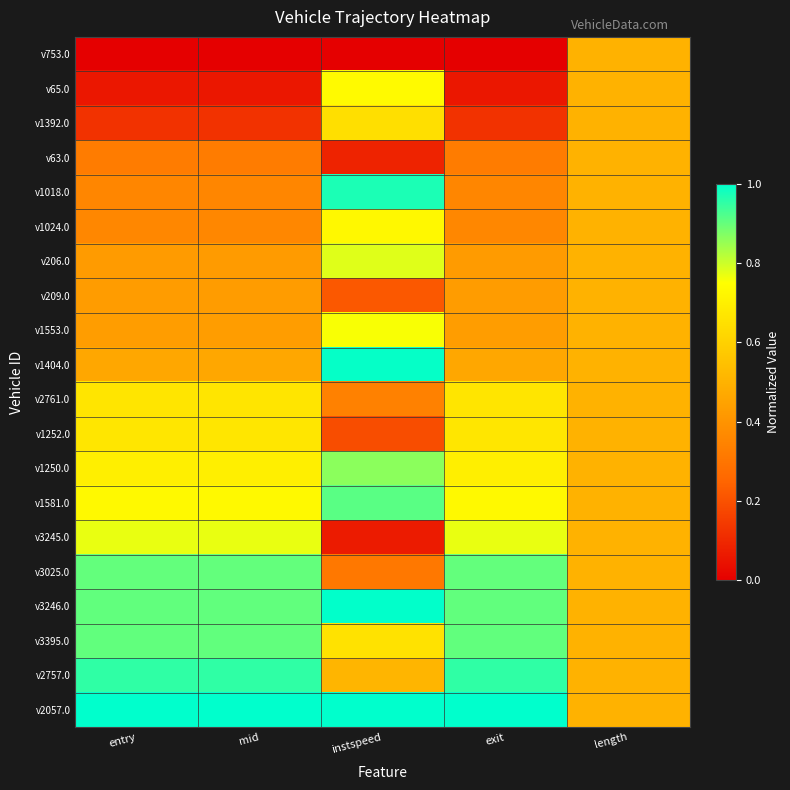

Reading left to right, transcribe all the data shown in this chart.

v753.0: entry=0.0	mid=0.0	instspeed=0.0	exit=0.0	length=0.5
v65.0: entry=0.1	mid=0.1	instspeed=0.7	exit=0.1	length=0.5
v1392.0: entry=0.1	mid=0.1	instspeed=0.6	exit=0.1	length=0.5
v63.0: entry=0.3	mid=0.3	instspeed=0.1	exit=0.3	length=0.5
v1018.0: entry=0.4	mid=0.4	instspeed=1.0	exit=0.4	length=0.5
v1024.0: entry=0.4	mid=0.4	instspeed=0.7	exit=0.4	length=0.5
v206.0: entry=0.4	mid=0.4	instspeed=0.8	exit=0.4	length=0.5
v209.0: entry=0.4	mid=0.4	instspeed=0.2	exit=0.4	length=0.5
v1553.0: entry=0.4	mid=0.4	instspeed=0.8	exit=0.4	length=0.5
v1404.0: entry=0.5	mid=0.5	instspeed=1.0	exit=0.5	length=0.5
v2761.0: entry=0.7	mid=0.7	instspeed=0.3	exit=0.7	length=0.5
v1252.0: entry=0.7	mid=0.7	instspeed=0.2	exit=0.7	length=0.5
v1250.0: entry=0.7	mid=0.7	instspeed=0.9	exit=0.7	length=0.5
v1581.0: entry=0.7	mid=0.7	instspeed=0.9	exit=0.7	length=0.5
v3245.0: entry=0.8	mid=0.8	instspeed=0.1	exit=0.8	length=0.5
v3025.0: entry=0.9	mid=0.9	instspeed=0.3	exit=0.9	length=0.5
v3246.0: entry=0.9	mid=0.9	instspeed=1.0	exit=0.9	length=0.5
v3395.0: entry=0.9	mid=0.9	instspeed=0.7	exit=0.9	length=0.5
v2757.0: entry=1.0	mid=1.0	instspeed=0.5	exit=1.0	length=0.5
v2057.0: entry=1.0	mid=1.0	instspeed=1.0	exit=1.0	length=0.5